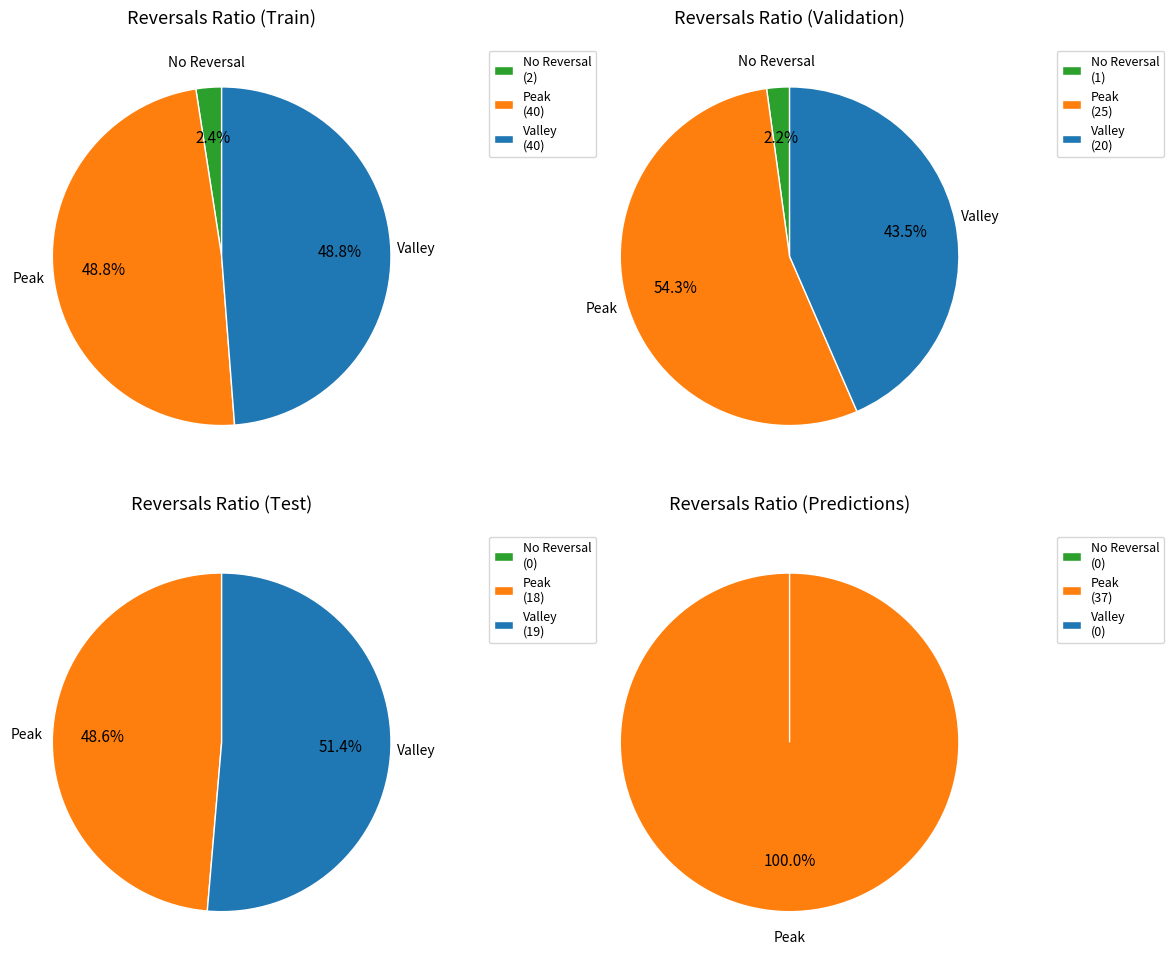

Is it true that 2020-06-18 is 1% of the pie?

False